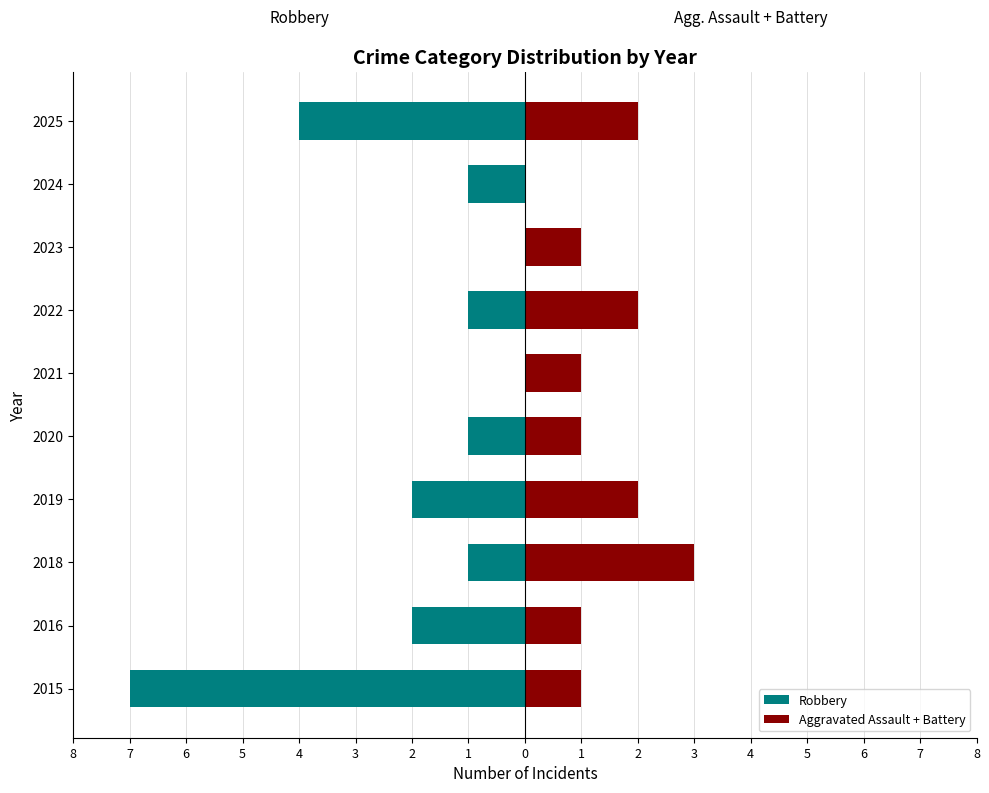

Reading left to right, transcribe all the data shown in this chart.

Robbery: -7	-2	-1	-2	-1	0	-1	0	-1	-4
Aggravated Assault + Battery: 1	1	3	2	1	1	2	1	0	2